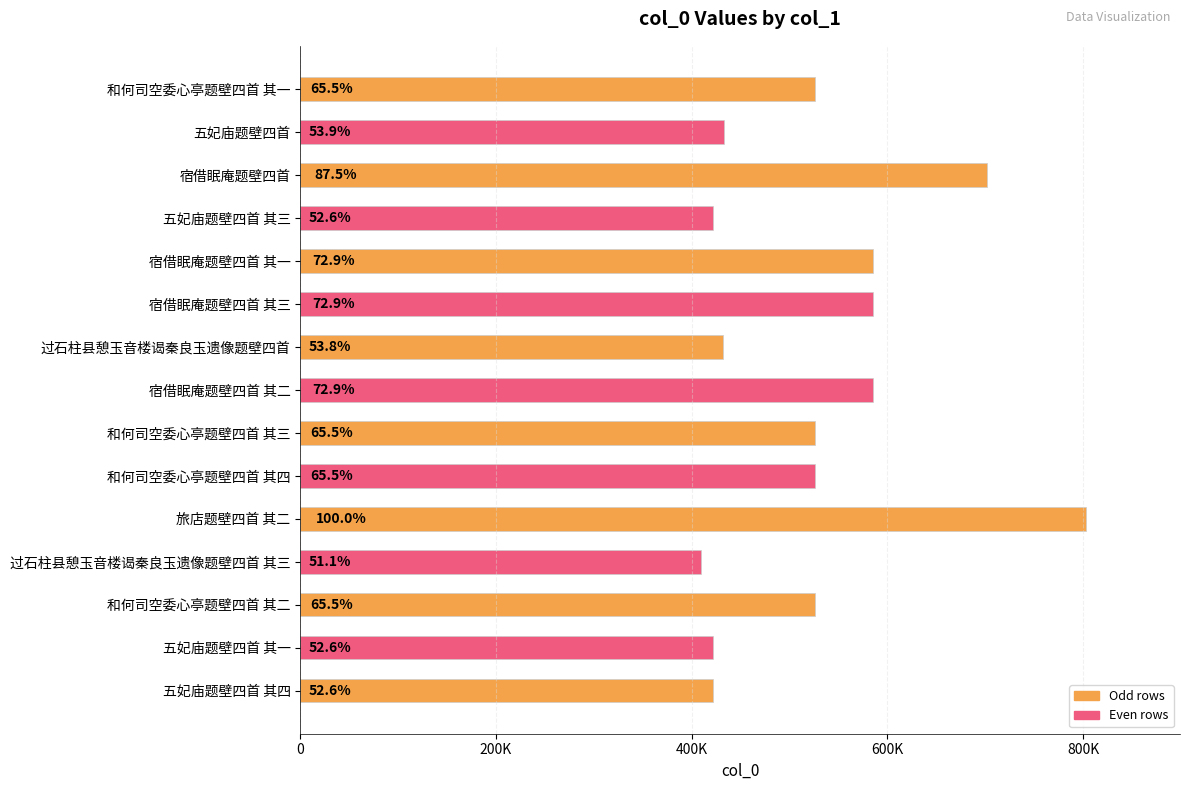

What is the maximum value shown in the chart?

802794